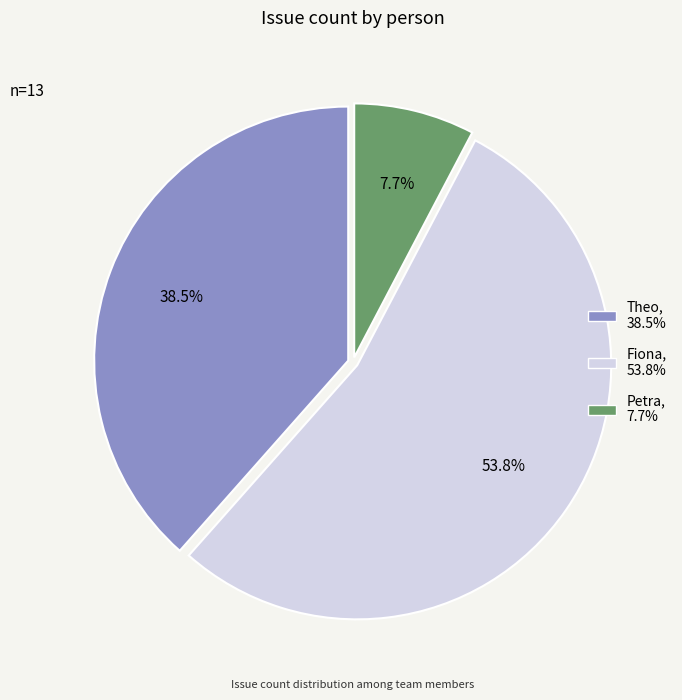

What is the largest slice in the pie chart?

Fiona